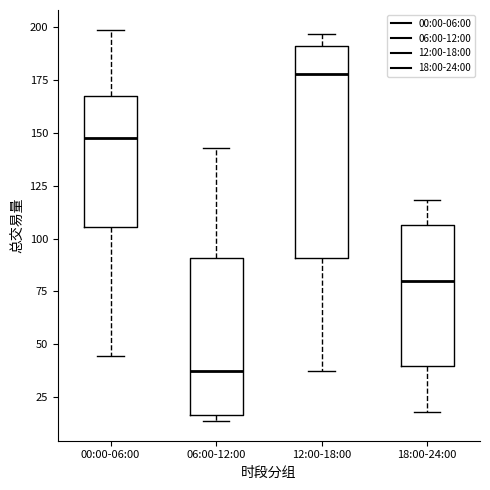

Which box has the highest median line?

12:00-18:00